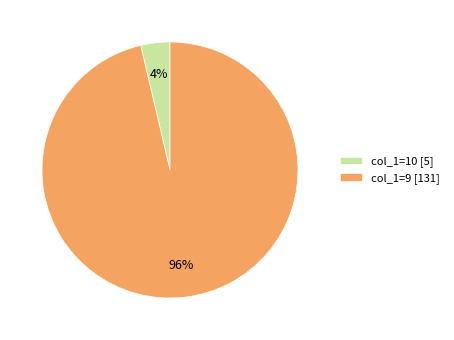

To the nearest percent, what percentage of the pie is col_1=10 [5]?

4%